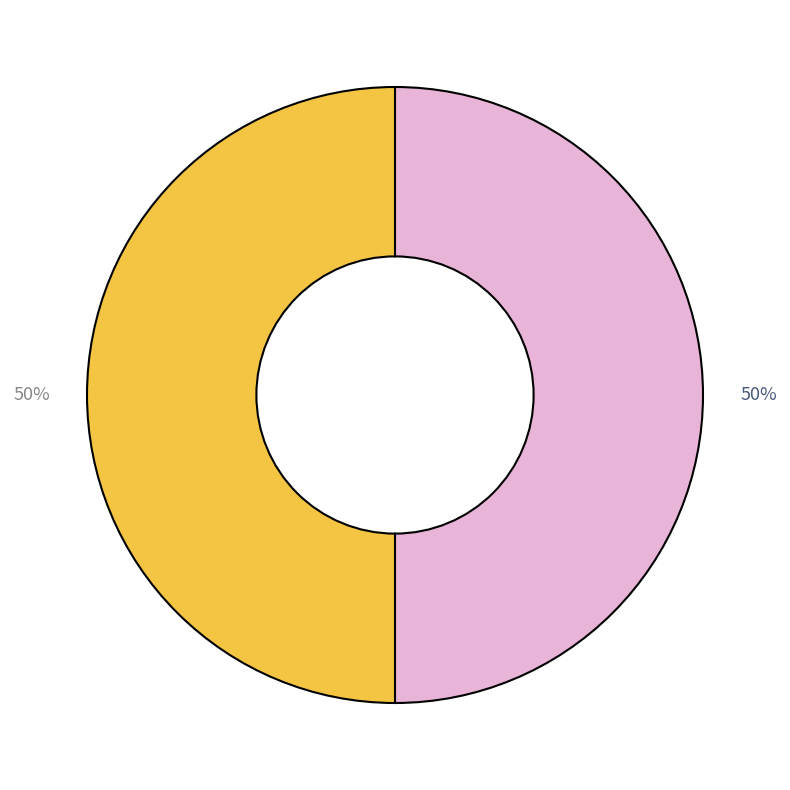

To the nearest percent, what is the average slice percentage?

50%